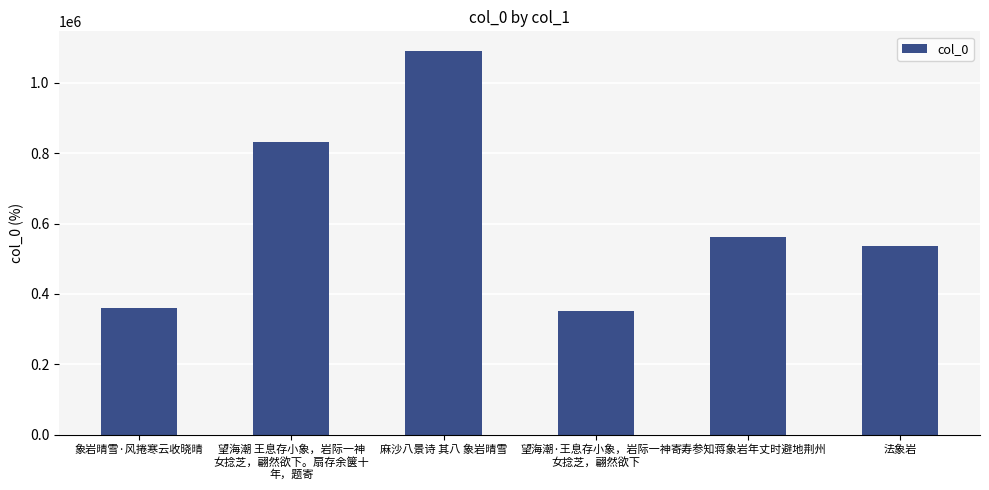

What is the difference between the second highest and minimum values?

481176